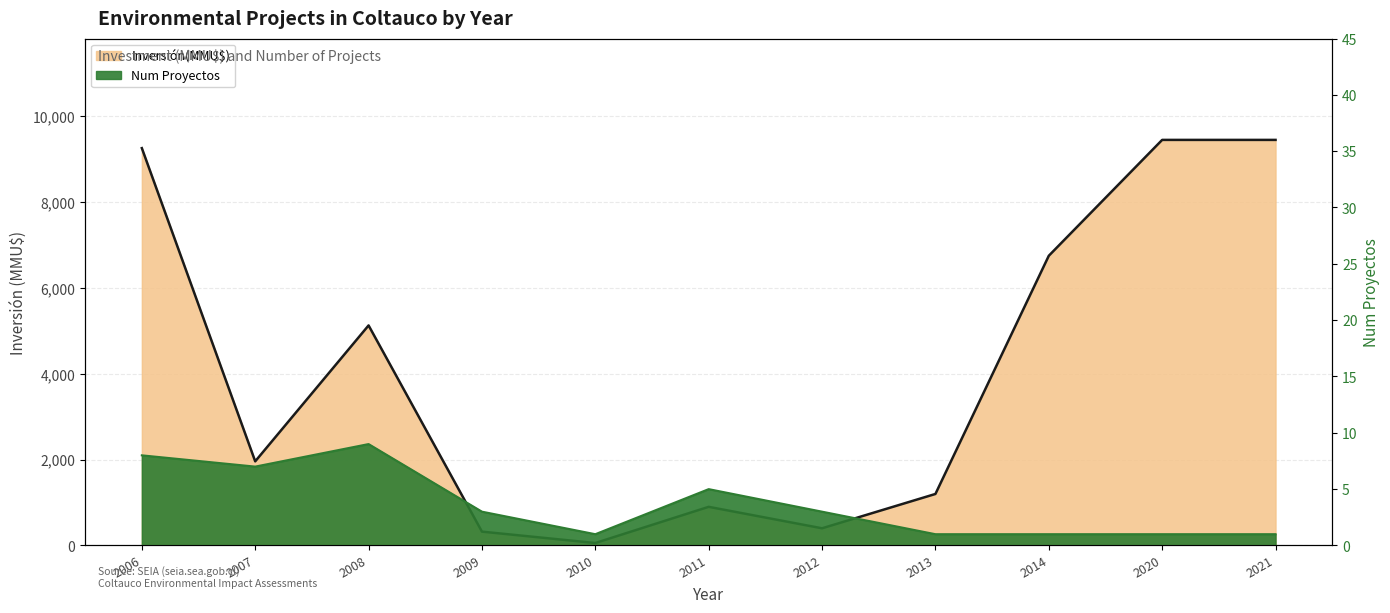

Reading right to left, what are all the values shown in this chart?

Inversión(MMU$): 2021=9450	2020=9450	2014=6750	2013=1200	2012=400	2011=900	2010=57	2009=322	2008=5127	2007=1960	2006=9258
Num Proyectos: 2021=1	2020=1	2014=1	2013=1	2012=3	2011=5	2010=1	2009=3	2008=9	2007=7	2006=8